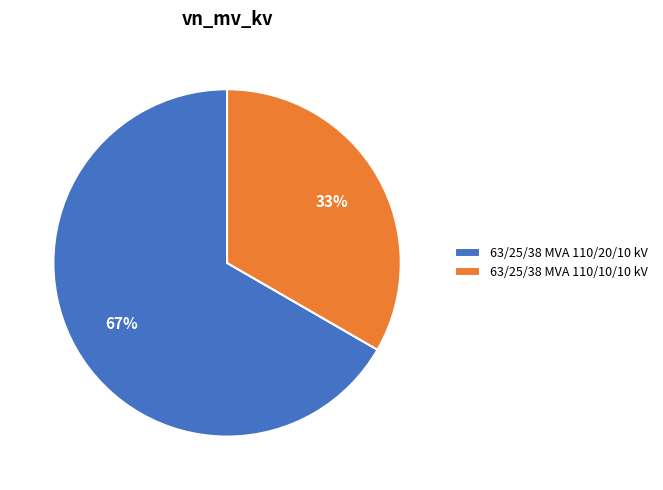

How many slices are in this pie chart?

2